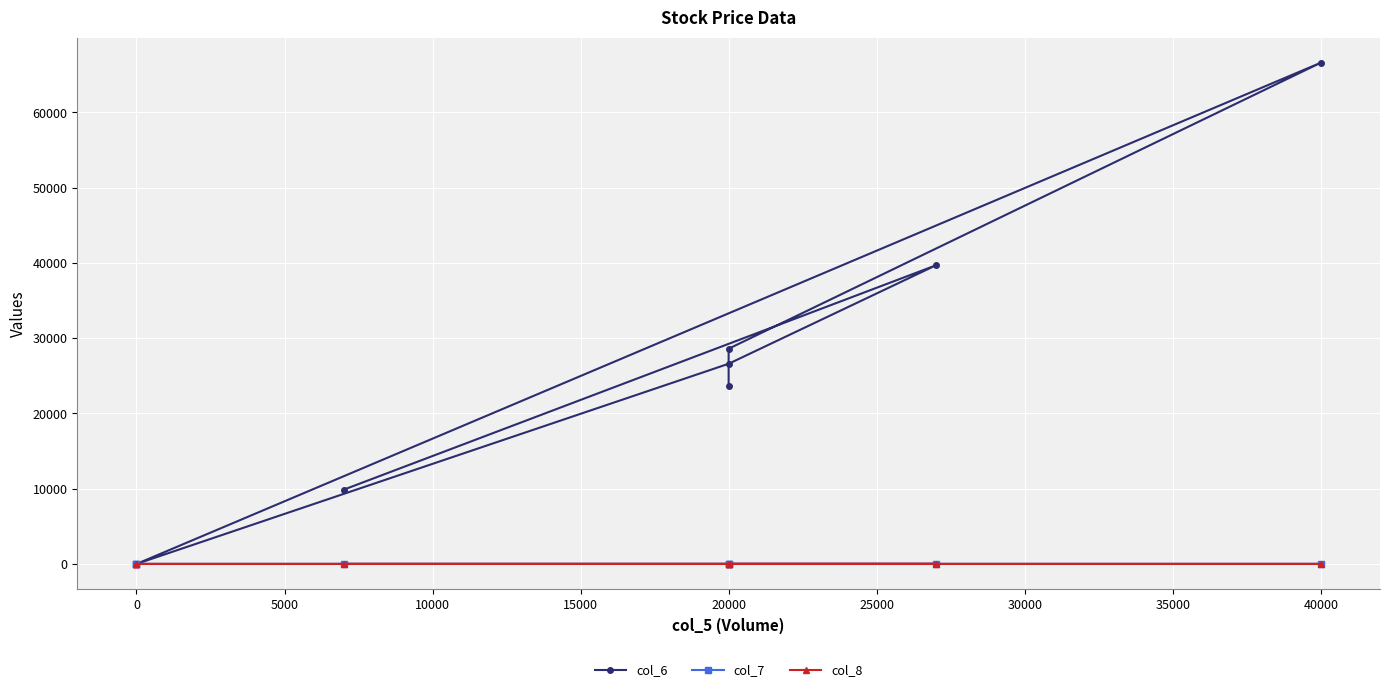

What are all the series names shown in the legend?

col_6, col_7, col_8